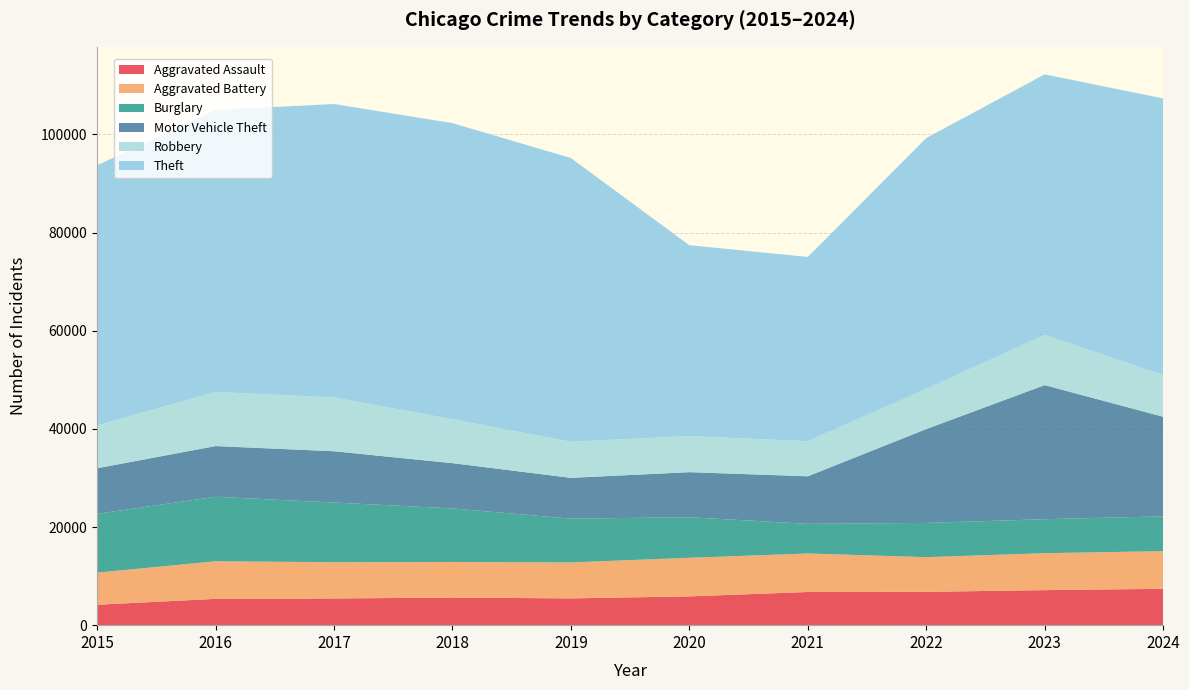

Reading right to left, extract all data points from this chart.

Aggravated Assault: 2024=7408	2023=7137	2022=6795	2021=6759	2020=5862	2019=5459	2018=5617	2017=5447	2016=5361	2015=4163
Aggravated Battery: 2024=7675	2023=7525	2022=7060	2021=7844	2020=7864	2019=7325	2018=7256	2017=7384	2016=7657	2015=6540
Burglary: 2024=7085	2023=6930	2022=6981	2021=6044	2020=8270	2019=8917	2018=10917	2017=12156	2016=13144	2015=11980
Motor Vehicle Theft: 2024=20294	2023=27319	2022=19112	2021=9685	2020=9177	2019=8311	2018=9218	2017=10447	2016=10328	2015=9289
Robbery: 2024=8504	2023=10231	2022=8203	2021=7155	2020=7360	2019=7359	2018=8952	2017=10957	2016=11031	2015=8735
Theft: 2024=56349	2023=53085	2022=51099	2021=37535	2020=38884	2019=57802	2018=60331	2017=59792	2016=57448	2015=52983